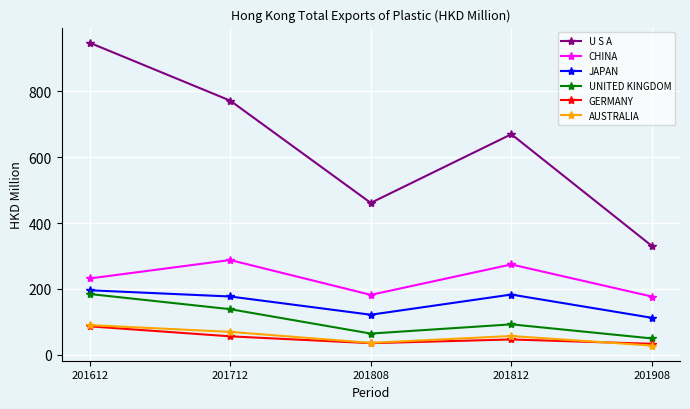

What is the average value of the JAPAN series?

157.7